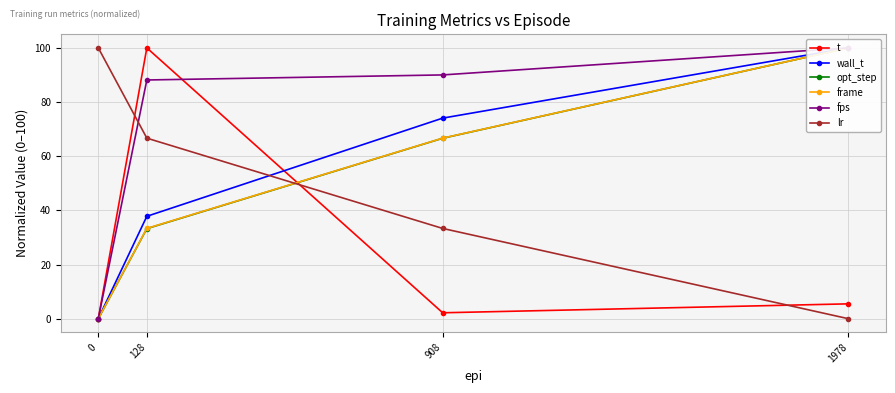

How many times do t and fps cross each other?

1